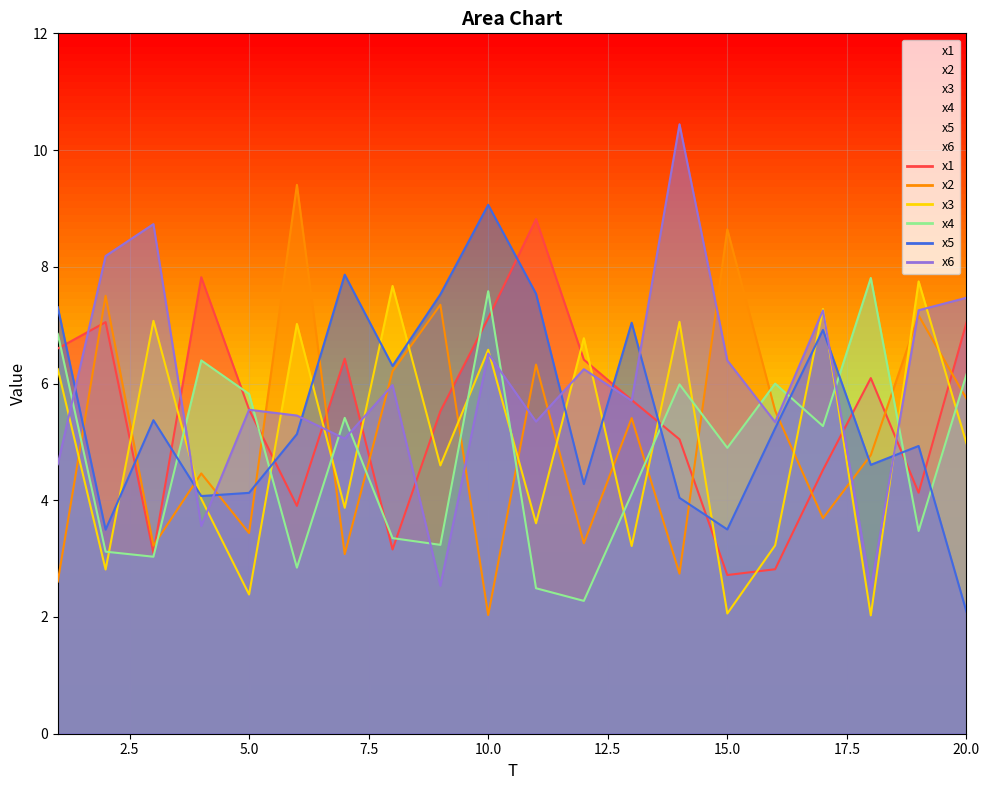

In x1, how many points are higher than both neighbors (excluding endpoints)?

5